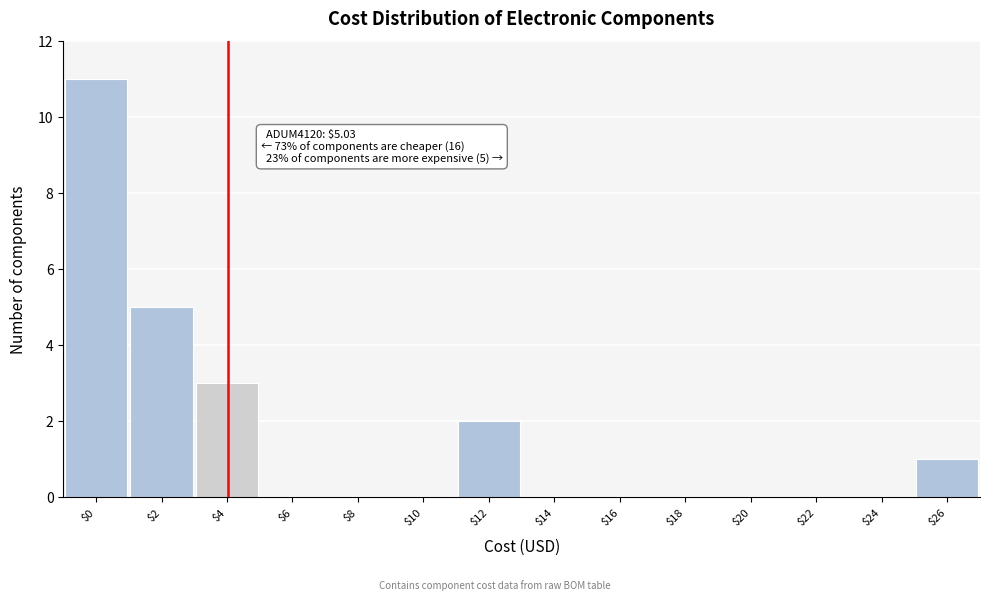

Is it true that the value at $14 is 0?

True